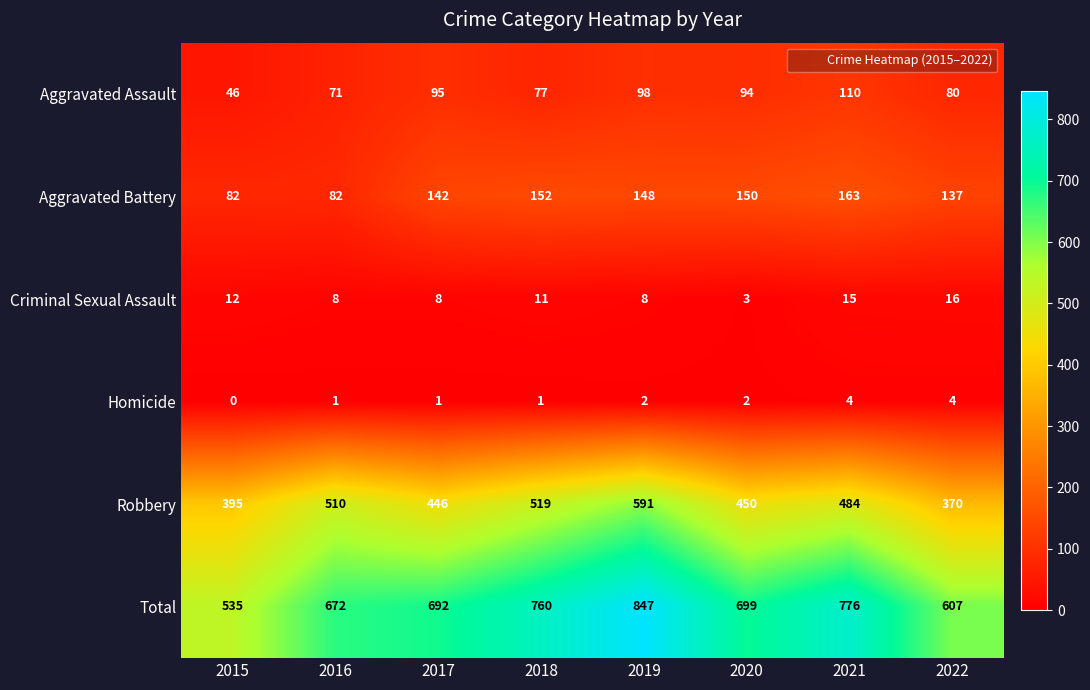

At which category is the sum across all series the highest?

2019